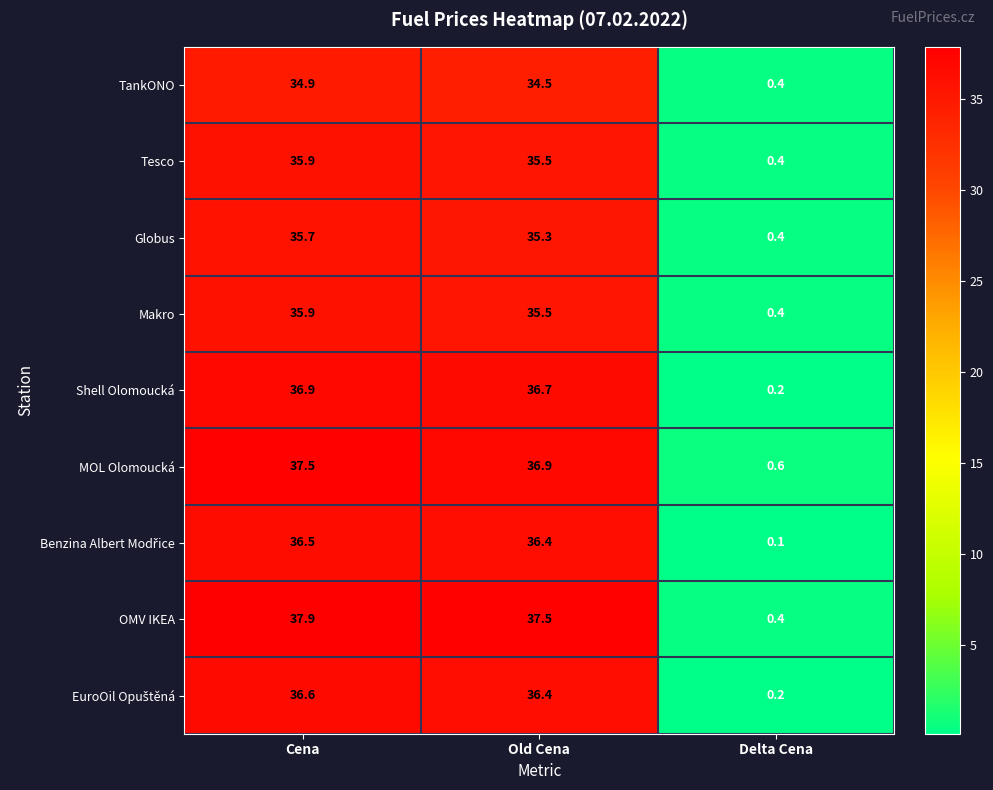

How many values in the MOL Olomoucká series are below 36?

1